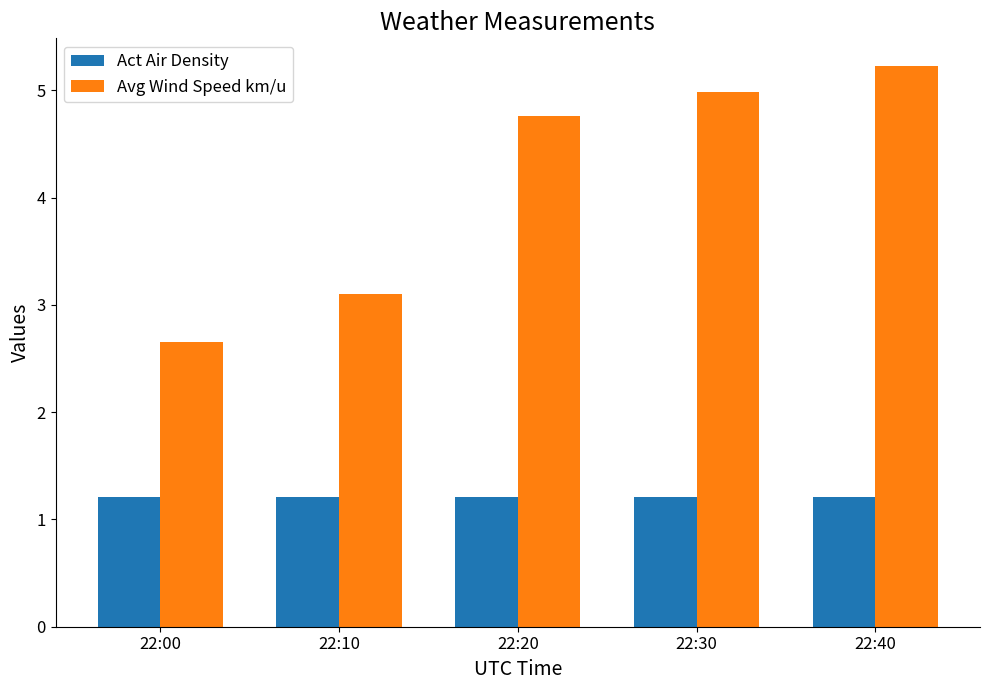

What is the greatest value displayed?

5.2